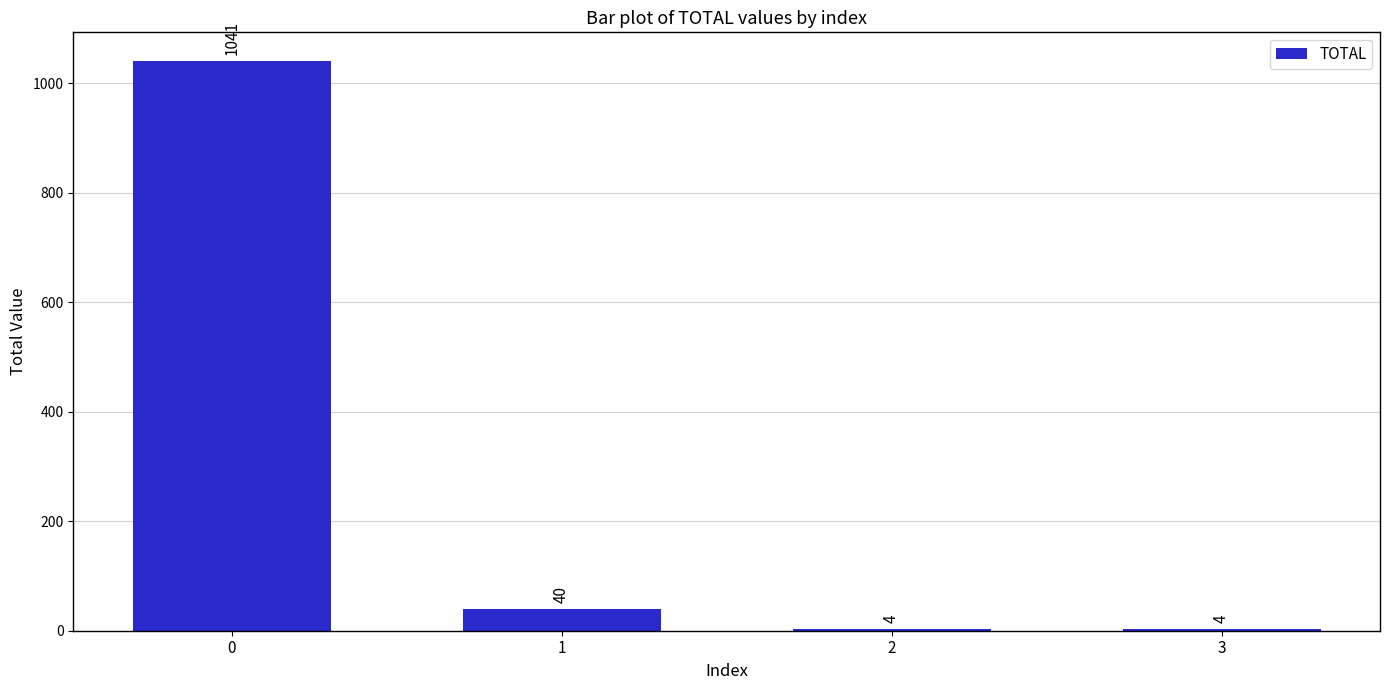

Read the value at 2.

4